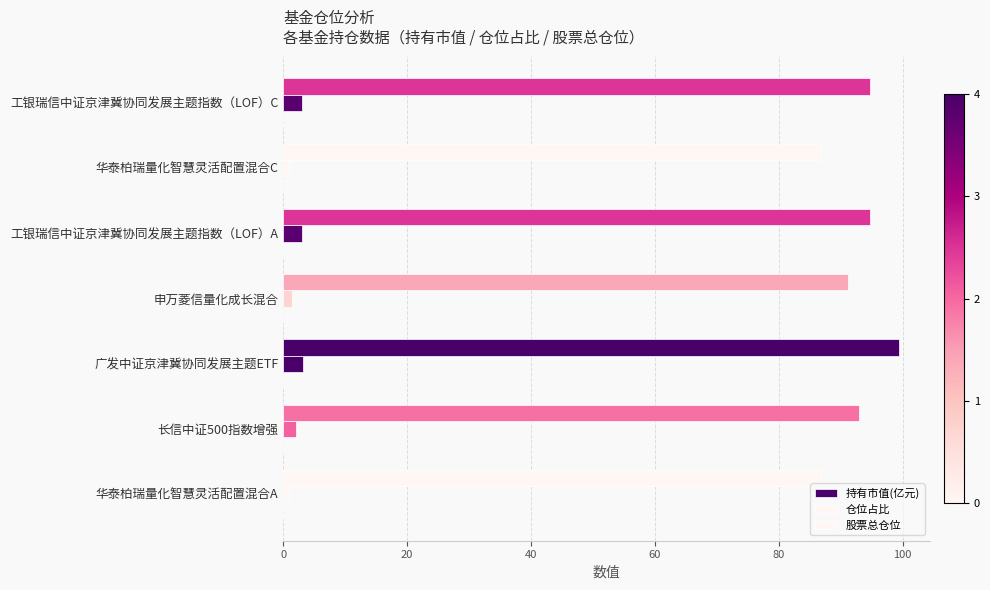

How many distinct data groups are displayed?

3